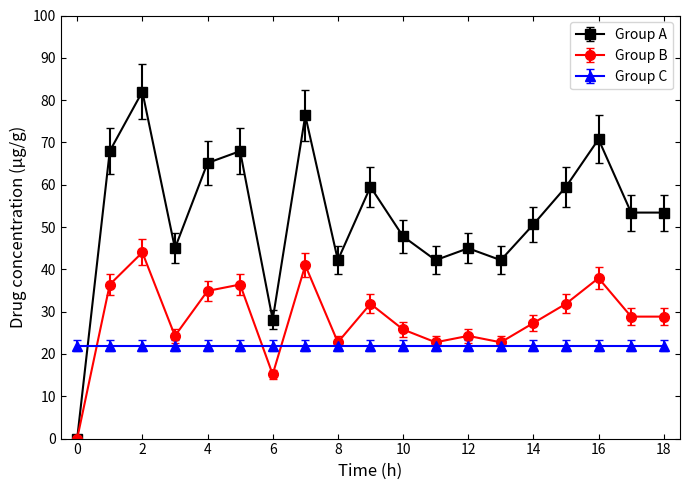

Is this an area chart (filled region under the line)?

No